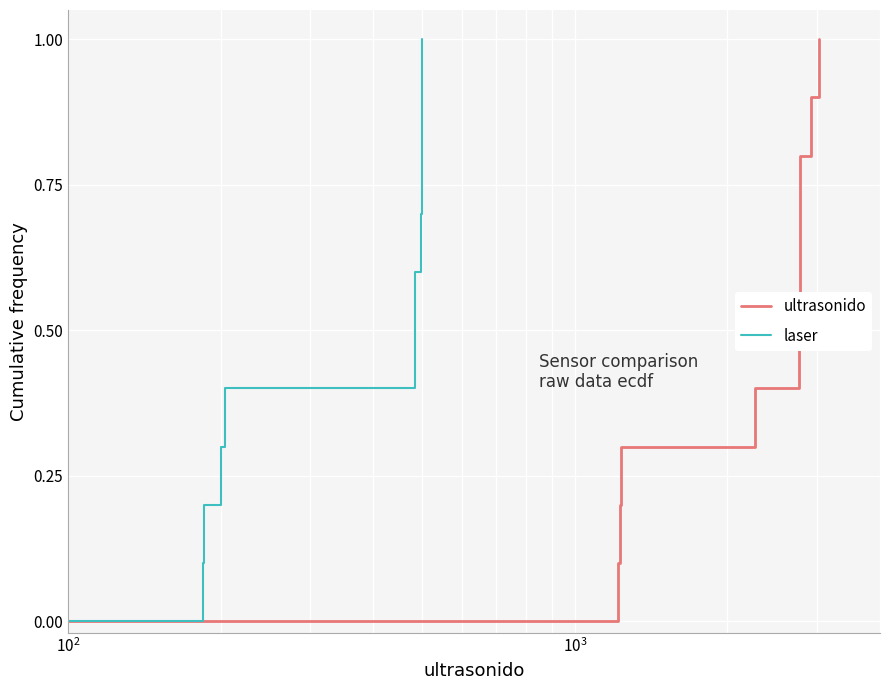

True or false: laser and ultrasonido cross at least once.

False